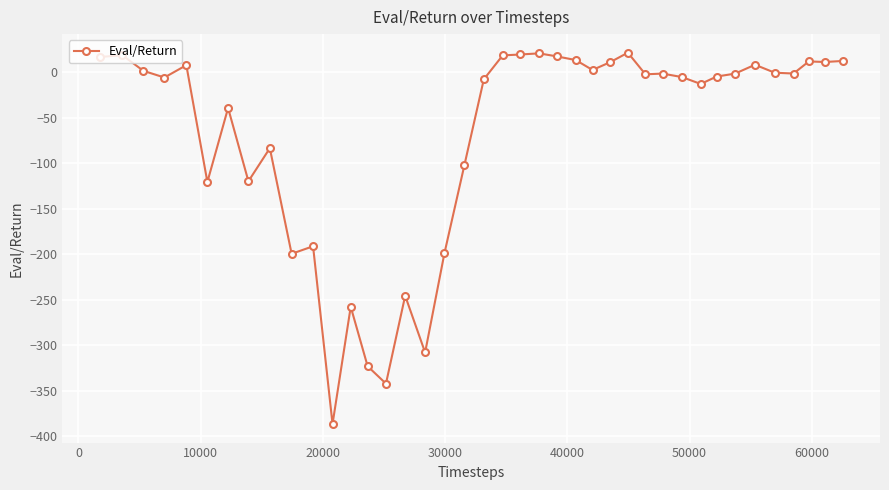

What is the value of the 8th point from the left?

-120.0